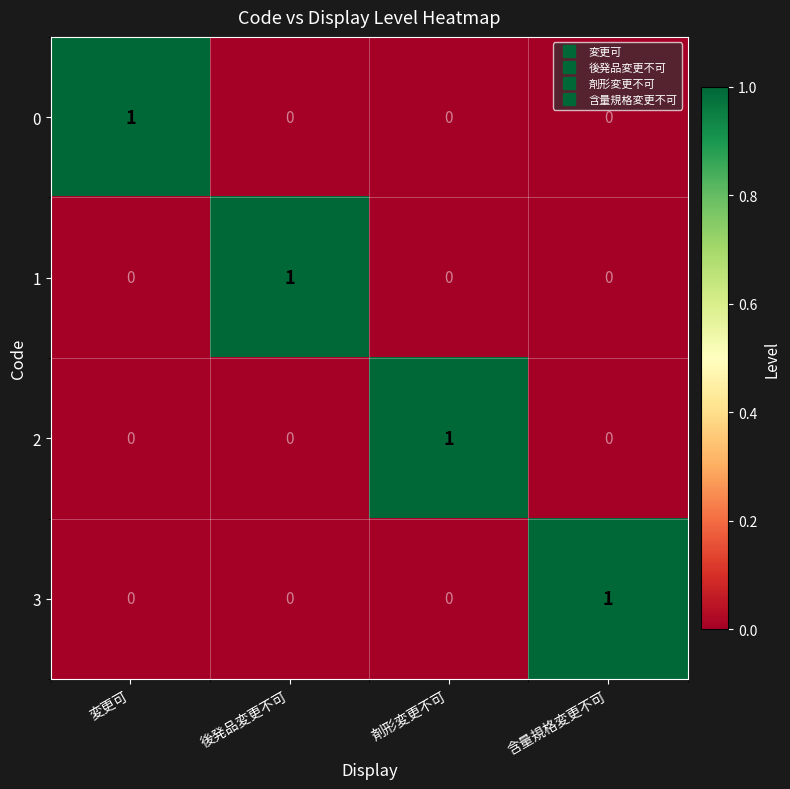

At how many categories does at least one series exceed 0?

4